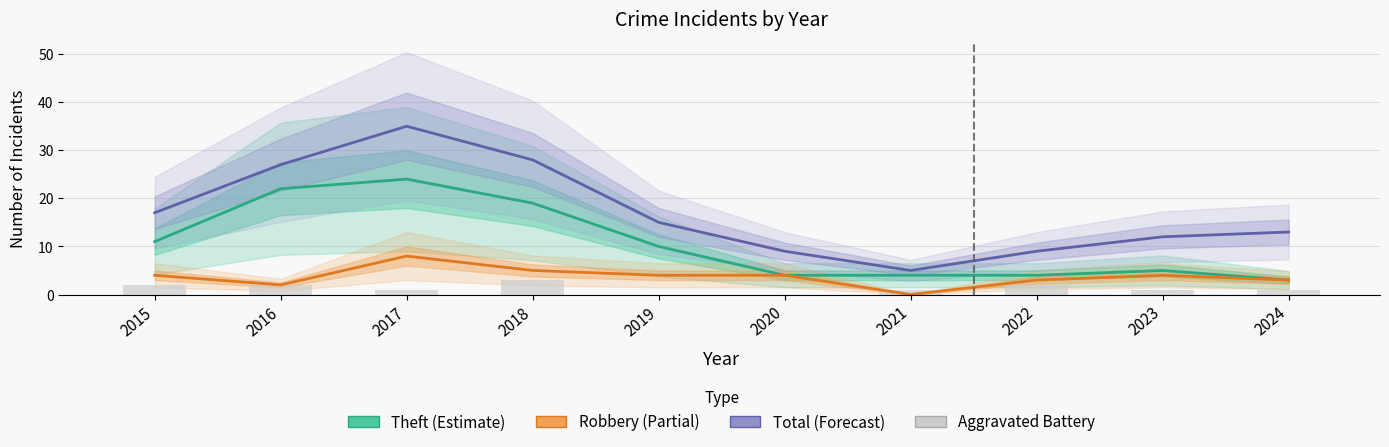

At which category is the sum across all series the highest?

2017